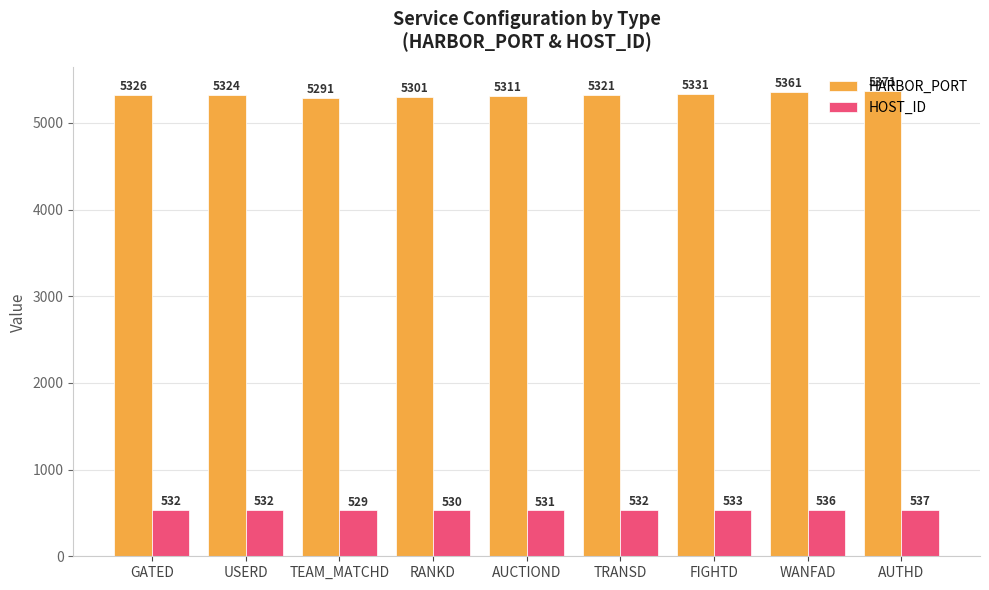

Rank the series by their average value, from highest to lowest.

HARBOR_PORT, HOST_ID